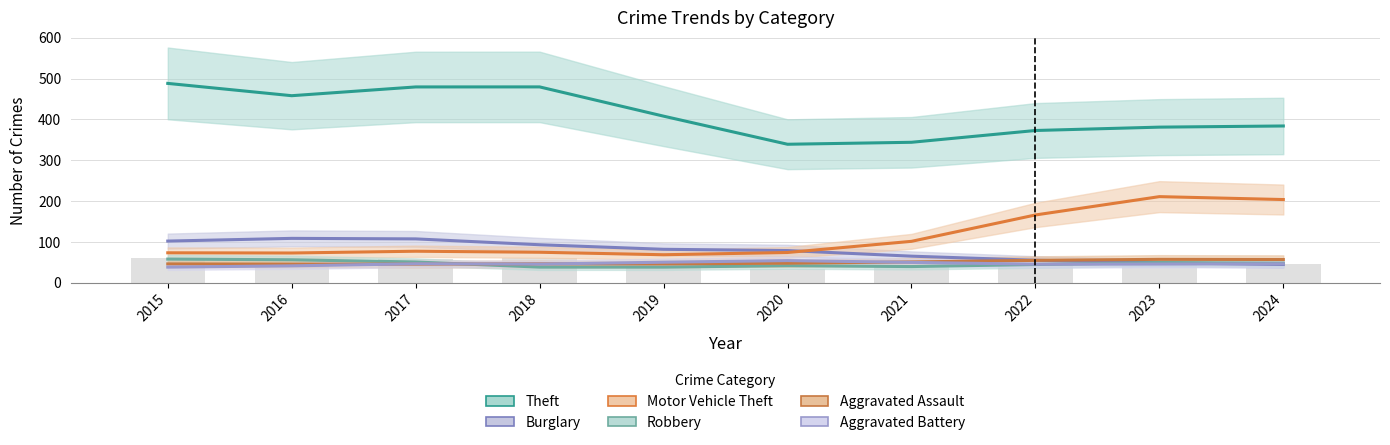

What is the value of the Burglary bar at the 5th from the left?

72